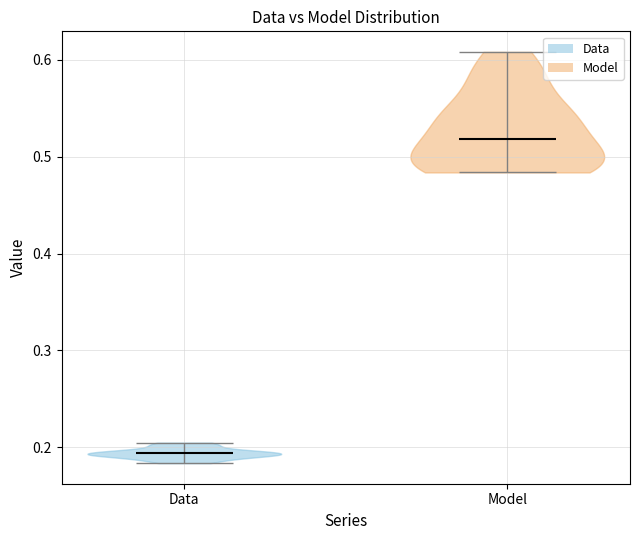

Reading left to right, read every violin against the y-axis: where its median line is, and the lowest and highest points it reaches. The values are not printed on the chart, so give them approximately, as read against the axis.

Data: median line 0.19, lowest point 0.18, highest point 0.20
Model: median line 0.52, lowest point 0.48, highest point 0.61